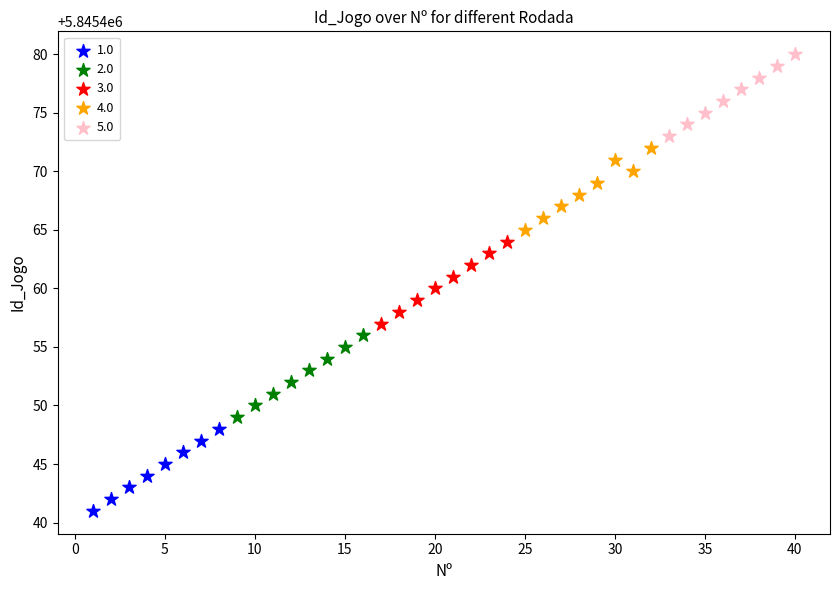

Which series reaches the maximum Y coordinate?

5.0